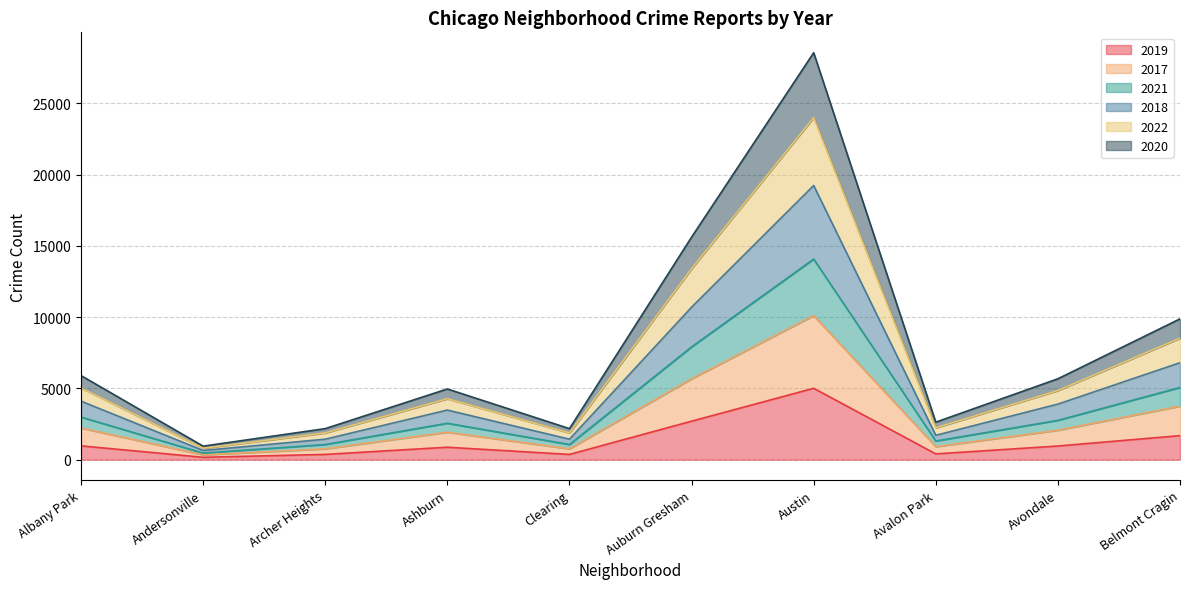

True or false: 2022 has more than 0 interior local peaks.

True